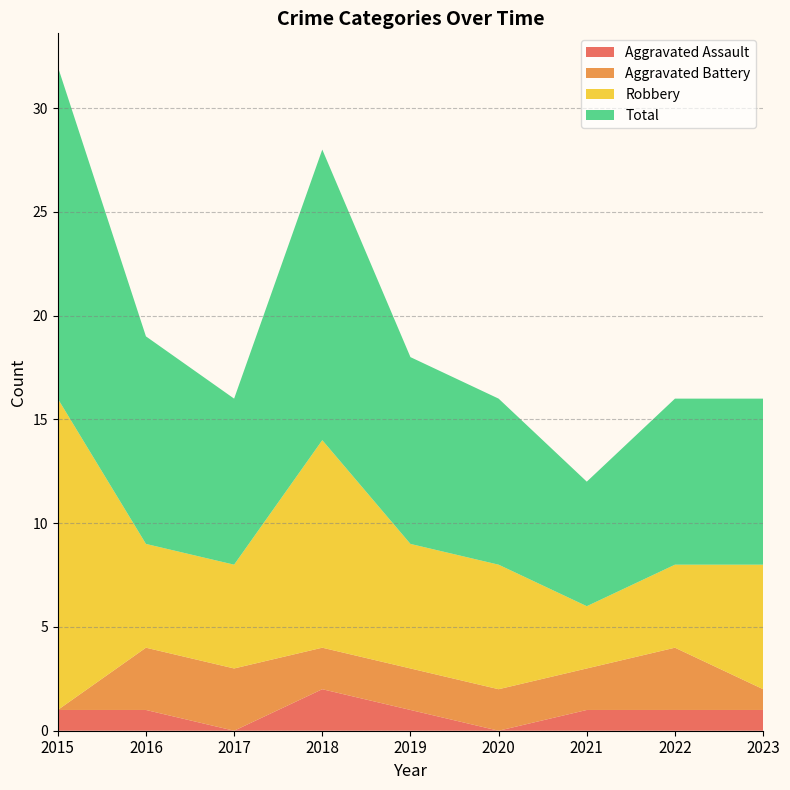

Reading left to right, transcribe all the data shown in this chart.

Aggravated Assault: 2015=1	2016=1	2017=0	2018=2	2019=1	2020=0	2021=1	2022=1	2023=1
Aggravated Battery: 2015=0	2016=3	2017=3	2018=2	2019=2	2020=2	2021=2	2022=3	2023=1
Robbery: 2015=15	2016=5	2017=5	2018=10	2019=6	2020=6	2021=3	2022=4	2023=6
Total: 2015=16	2016=10	2017=8	2018=14	2019=9	2020=8	2021=6	2022=8	2023=8